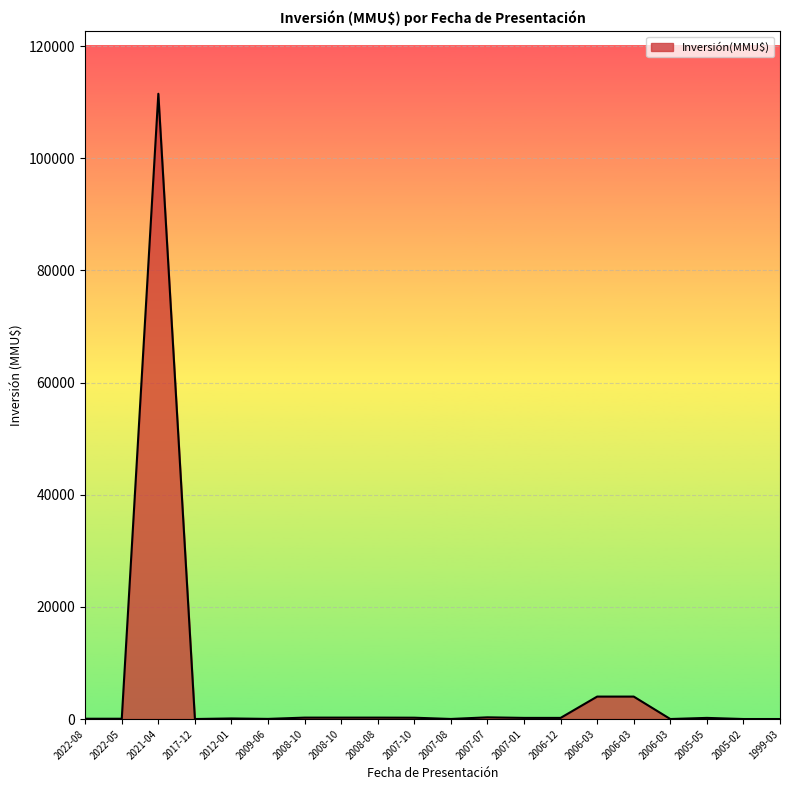

Reading right to left, transcribe all the data shown in this chart.

0	0	200	0	4000	4000	200	200	300	10	234	250	250	250	22	100	1	111488	50	50